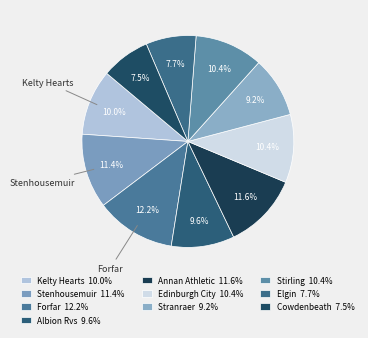

Count the number of slices in the pie.

10